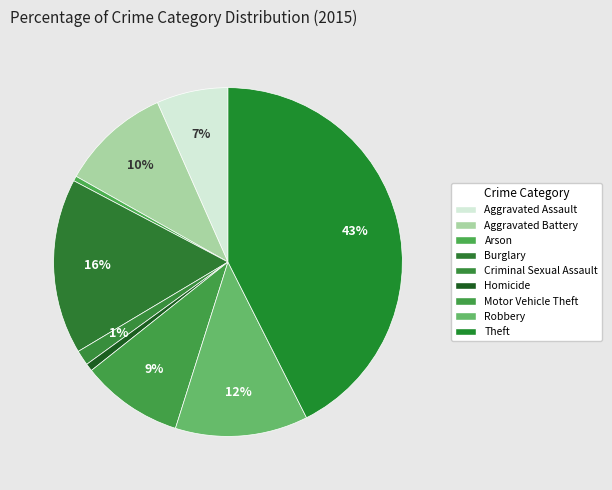

To the nearest percent, what is the average slice percentage?

11%